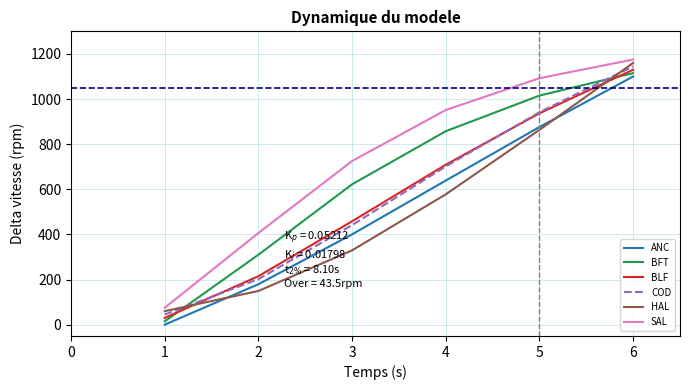

What is the difference between the highest and lowest values at 2?

256.7